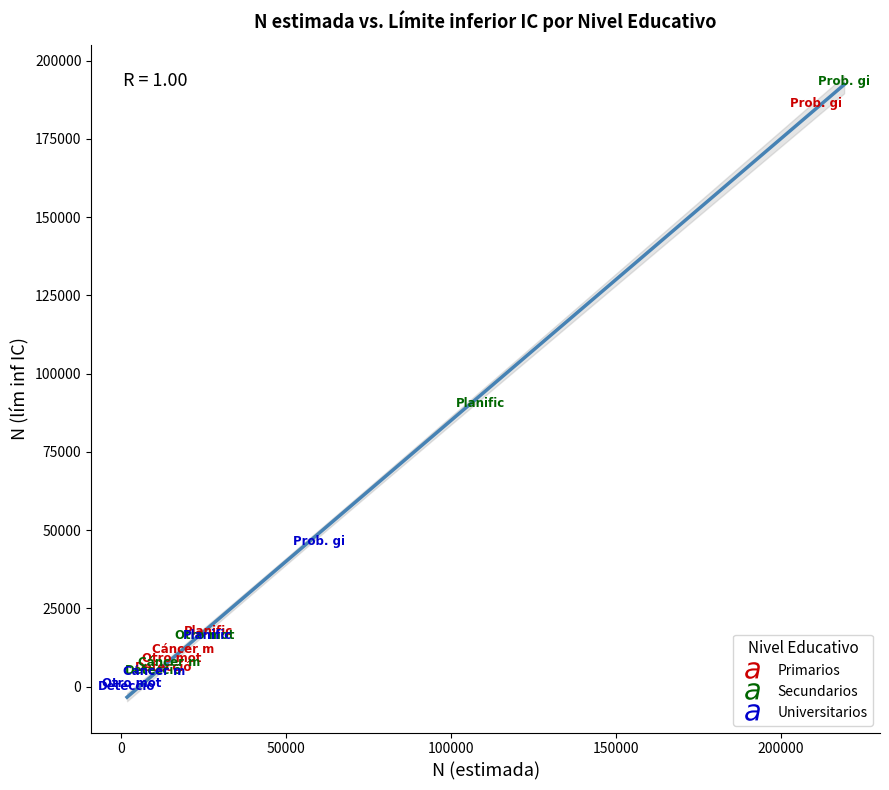

Which series has the widest spread of Y values?

Secundarios